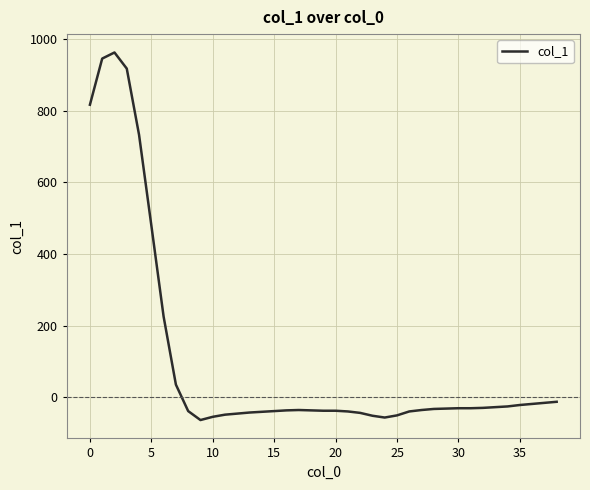

What is the greatest value displayed?

963